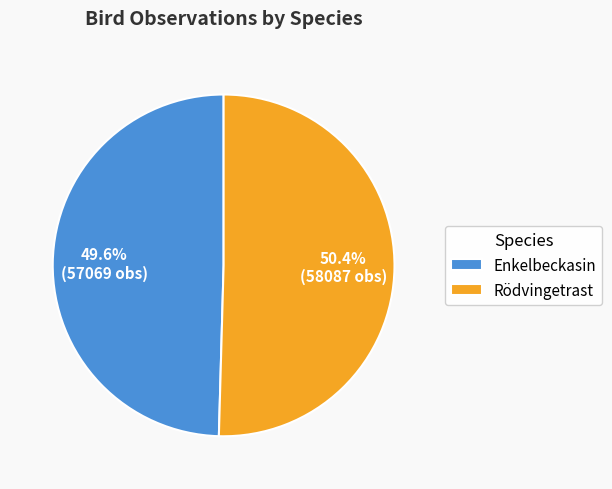

Is there a majority slice in this chart?

Yes